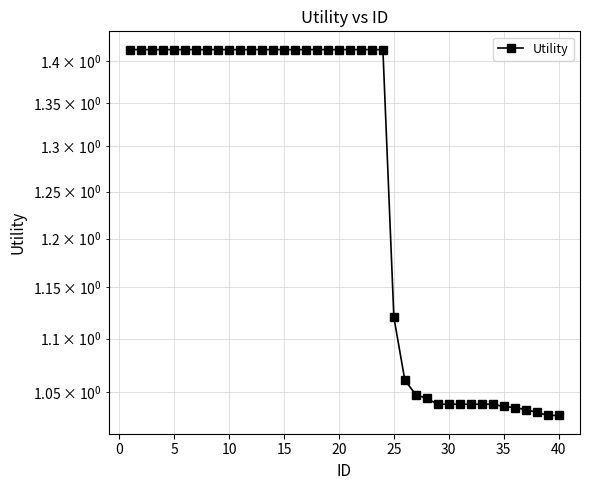

Is this an area chart (filled region under the line)?

No